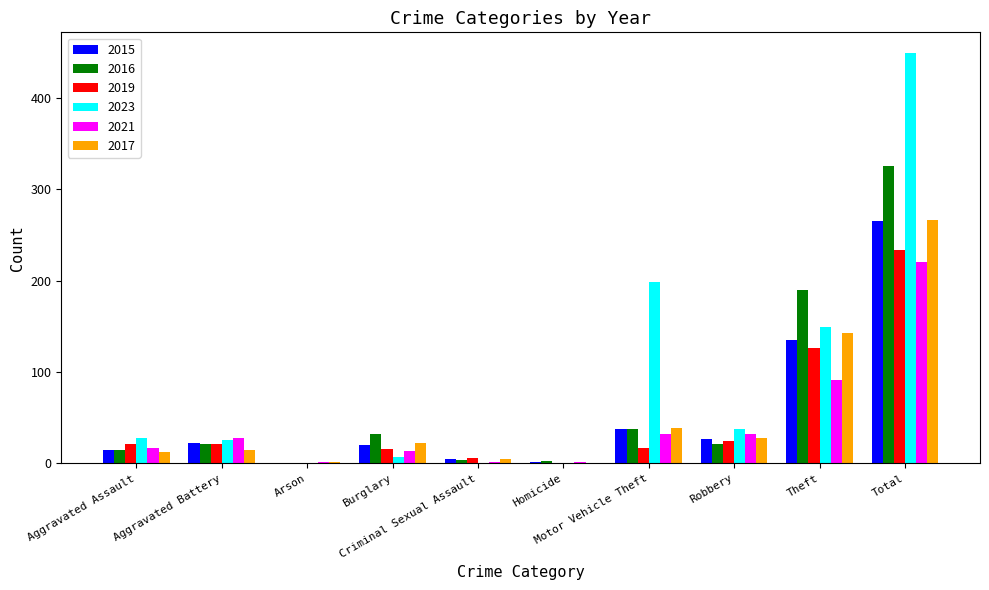

Which series has the largest range (max minus min)?

2023